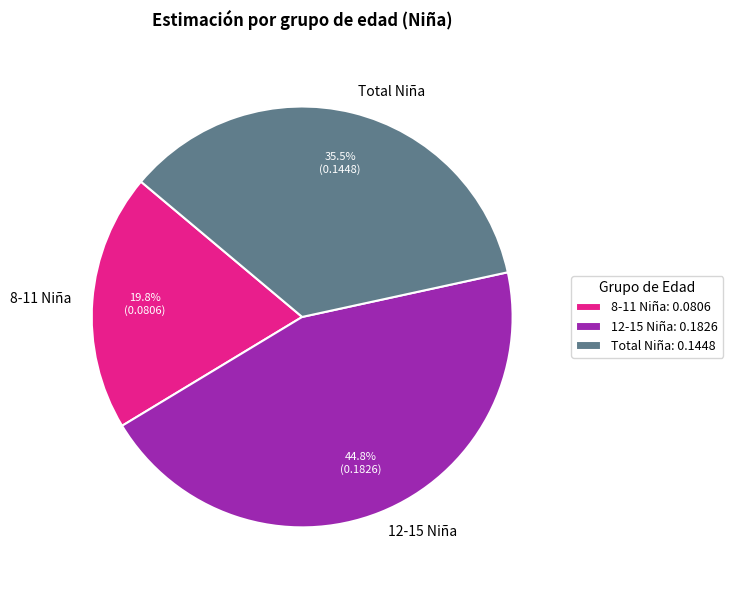

Count the number of slices in the pie.

3